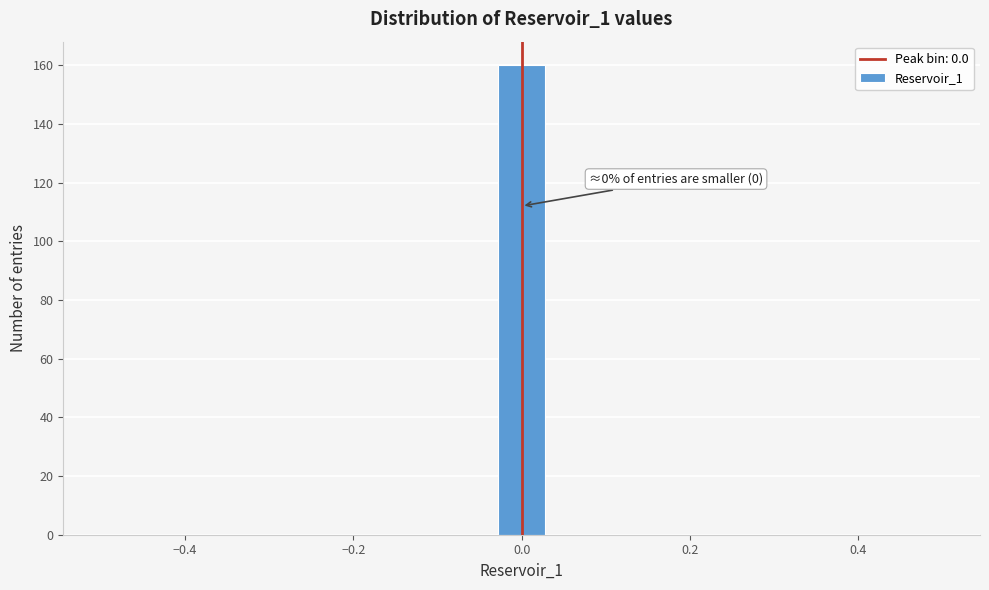

Around what value on the x-axis is the tallest bar? Give the approximate position of its centre, as read against the axis.

0.00